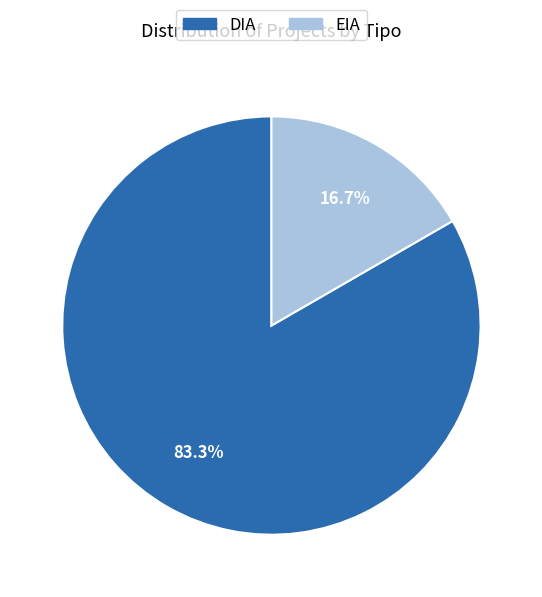

To the nearest percent, what is the combined percentage of EIA and DIA?

100%